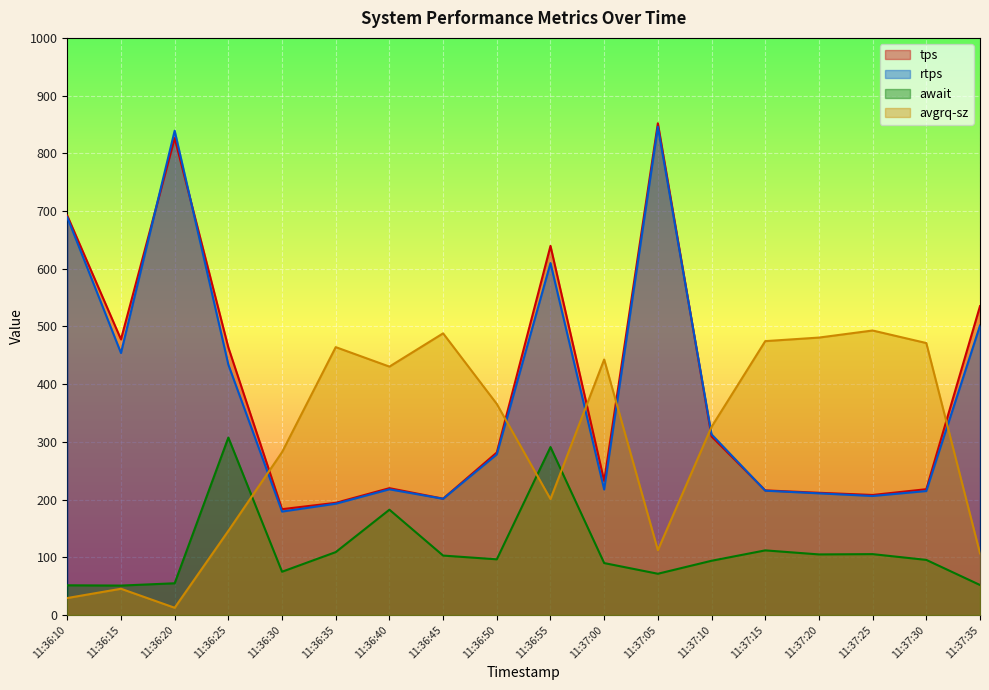

What is the label of the 4th point from the right?

11:37:20